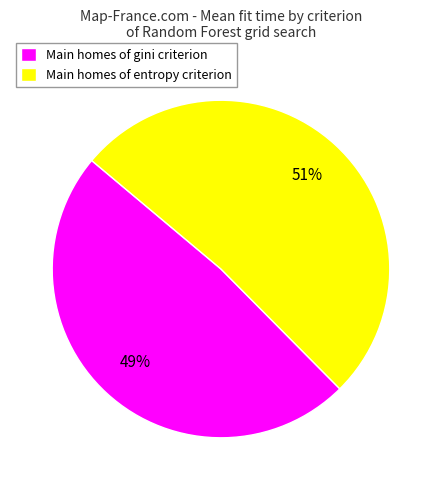

To the nearest percent, what is the combined percentage of Main homes of gini criterion and Main homes of entropy criterion?

100%